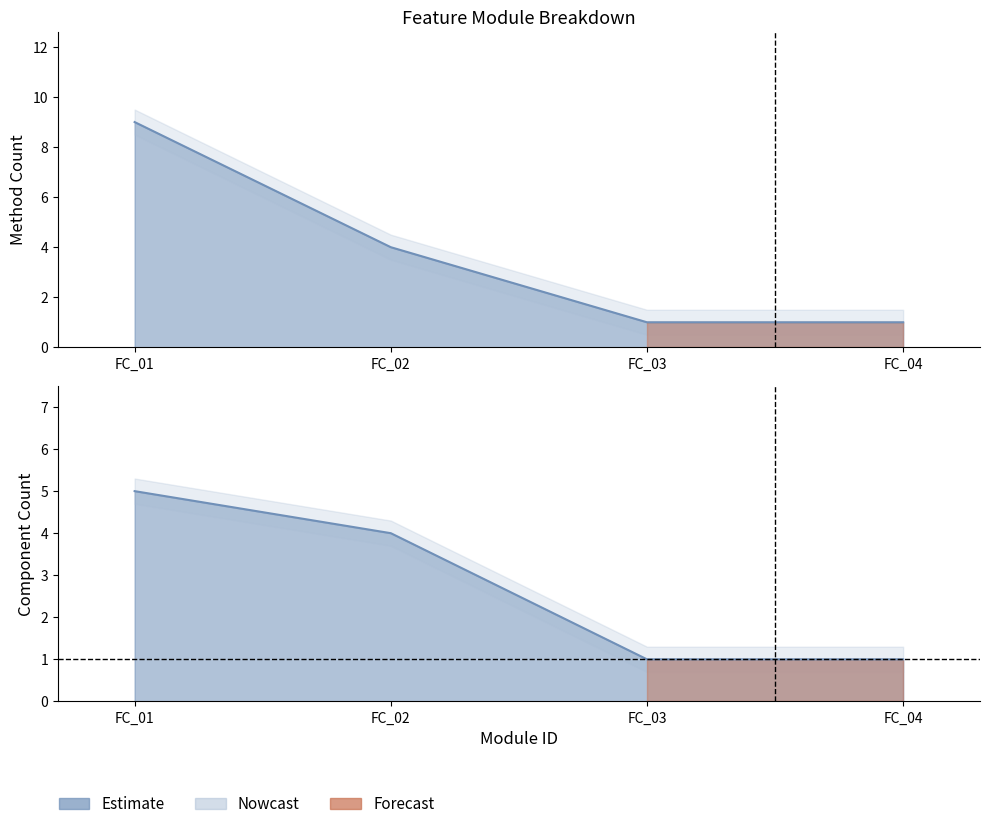

True or false: Method Count and Component Count cross at least once.

False